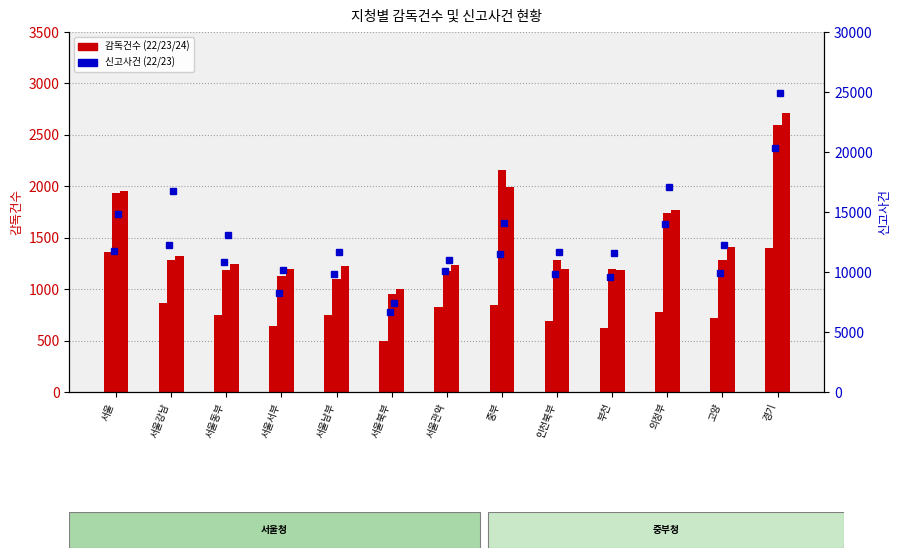

Reading left to right, transcribe all the data shown in this chart.

감독건수_노동_22: 1357	865	749	642	745	500	829	848	689	625	776	719	1398
감독건수_23: 1933	1283	1187	1132	1094	952	1179	2156	1279	1192	1739	1281	2592
감독건수_24: 1959	1326	1244	1200	1227	999	1233	1992	1196	1189	1768	1411	2708
신고사건_22: 11789	12226	10836	8233	9804	6667	10045	11516	9867	9552	13996	9957	20322
신고사건_23: 14851	16716	13113	10169	11627	7458	11025	14101	11680	11613	17109	12233	24922